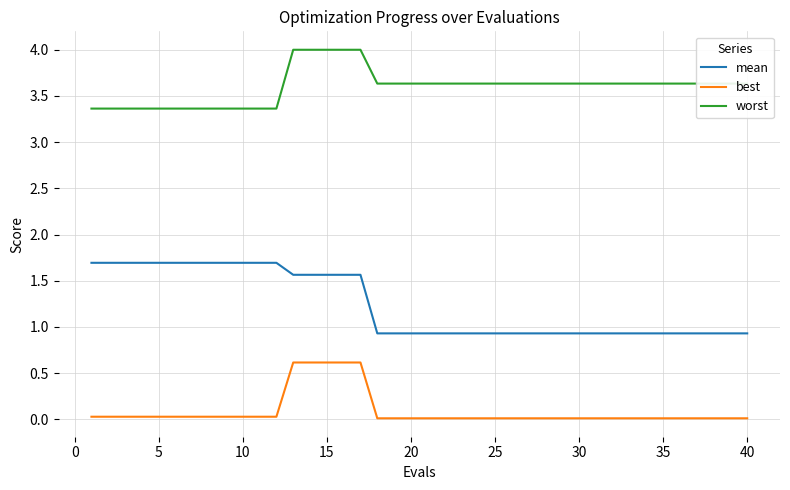

True or false: worst and best intersect in this chart.

False